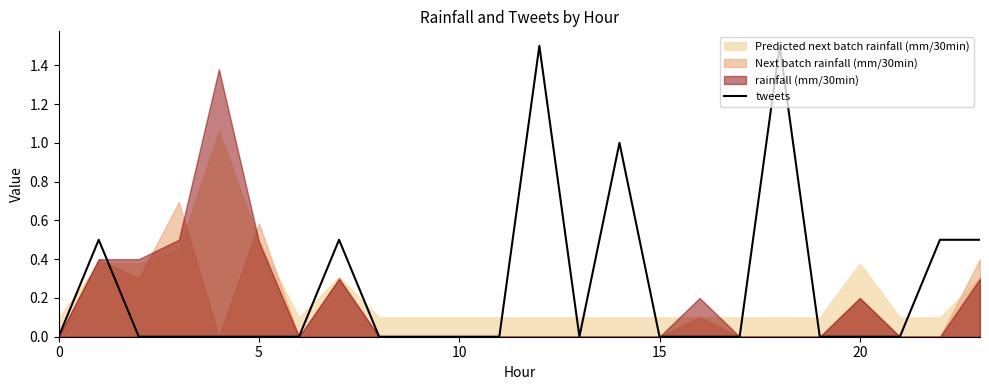

Which has a higher value, 12 or 15?

12